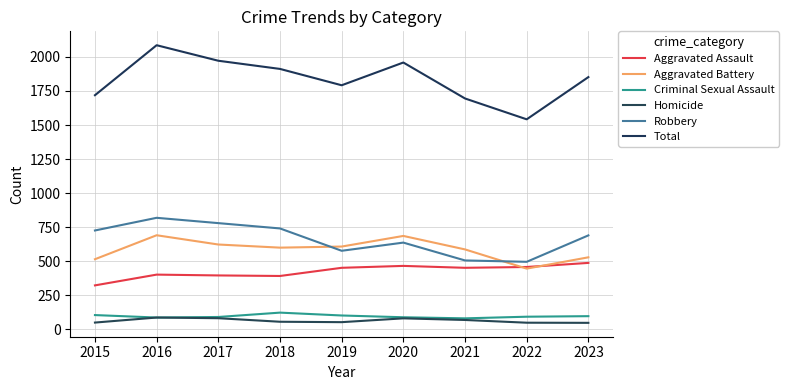

True or false: Robbery has a value of 637 at 2020.

True